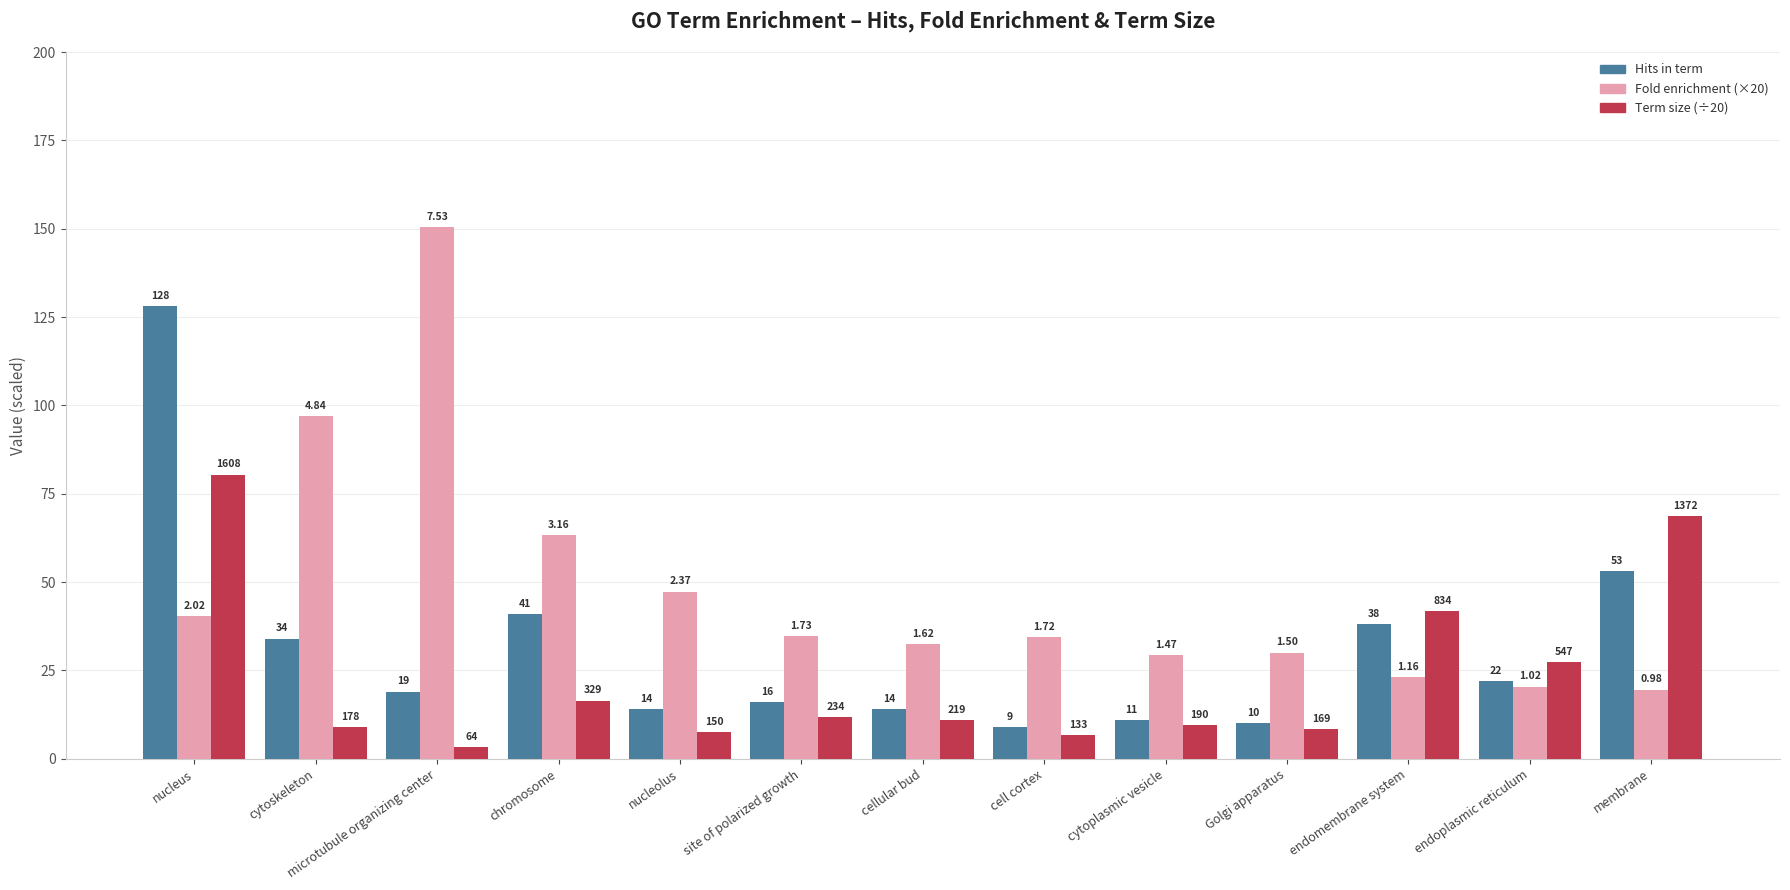

Are the bars horizontal?

No